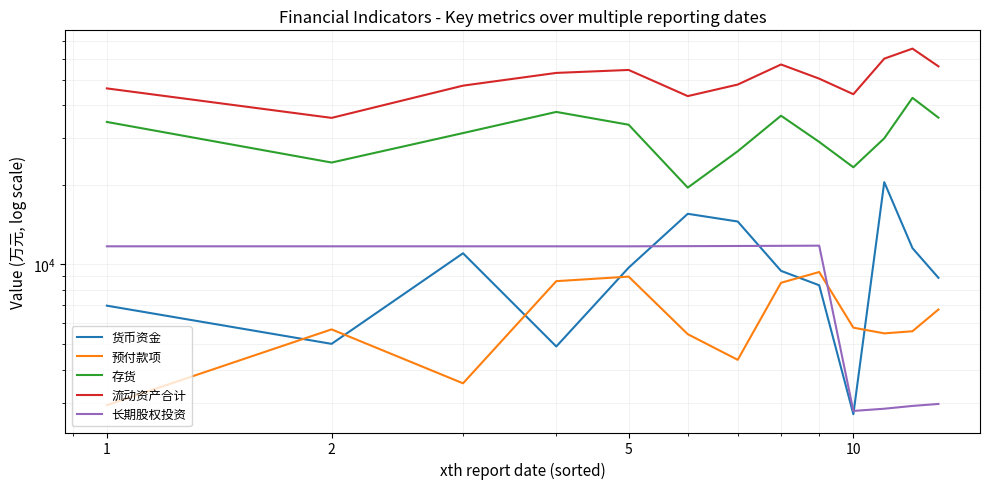

Reading right to left, list all the values displayed in this chart.

货币资金: 8894	11516	20462	2710	8333	9447	14522	15530	9714	4889	11013	5002	6977
预付款项: 6746	5583	5481	5760	9353	8516	4353	5442	8985	8637	3547	5675	2933
存货: 35889	42645	29972	23291	29048	36497	26782	19510	33741	37723	31374	24272	34566
流动资产合计: 56115	65479	60002	44018	50403	57029	47875	43295	54372	52989	47428	35812	46300
长期股权投资: 2964	2913	2843	2789	11766	11750	11733	11717	11700	11700	11700	11700	11700